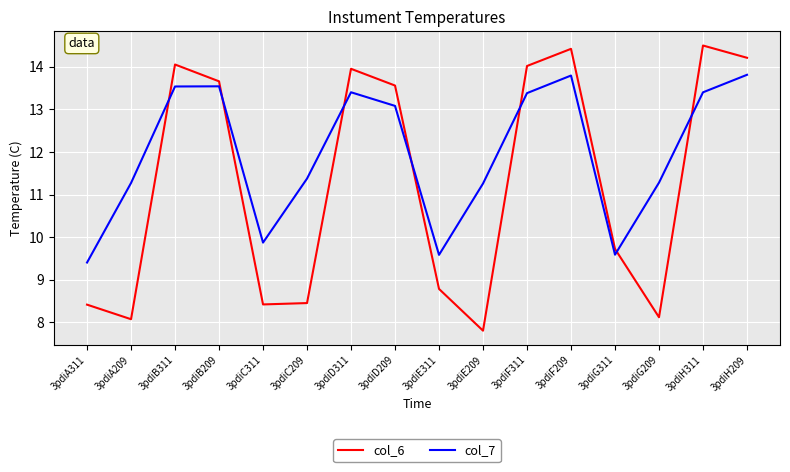

Is the value of col_7 at 3pdiH209 greater than the value of col_6 at 3pdiD209?

Yes